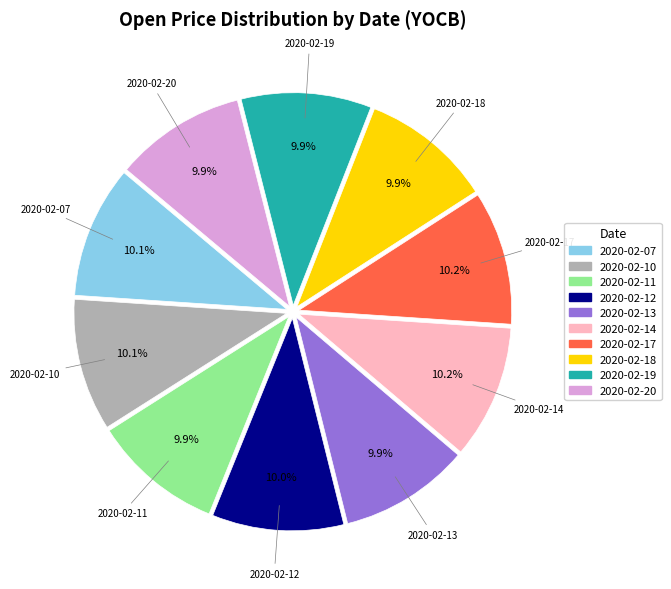

Do 2020-02-10 and 2020-02-20 together represent more than half of the pie?

No